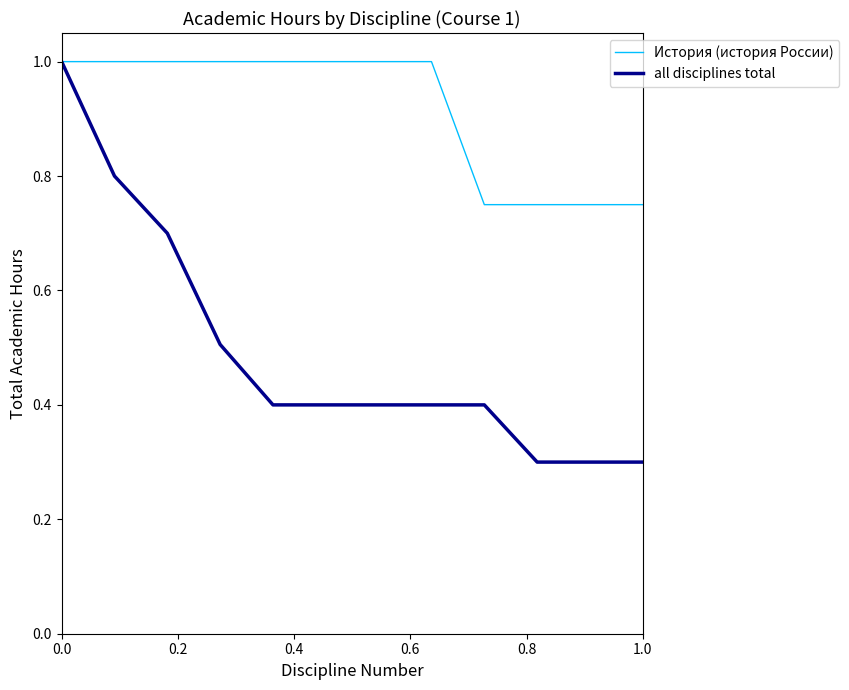

What are all the series names shown in the legend?

История (история России), all disciplines total